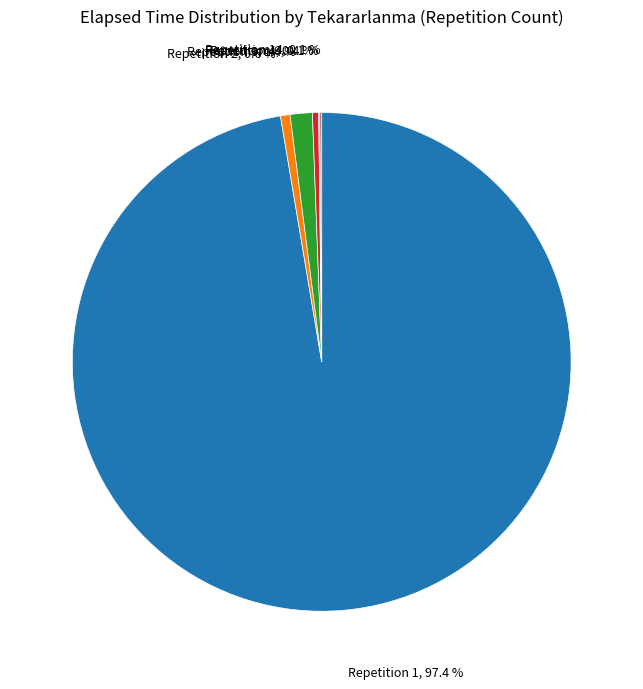

Is there a majority slice in this chart?

Yes